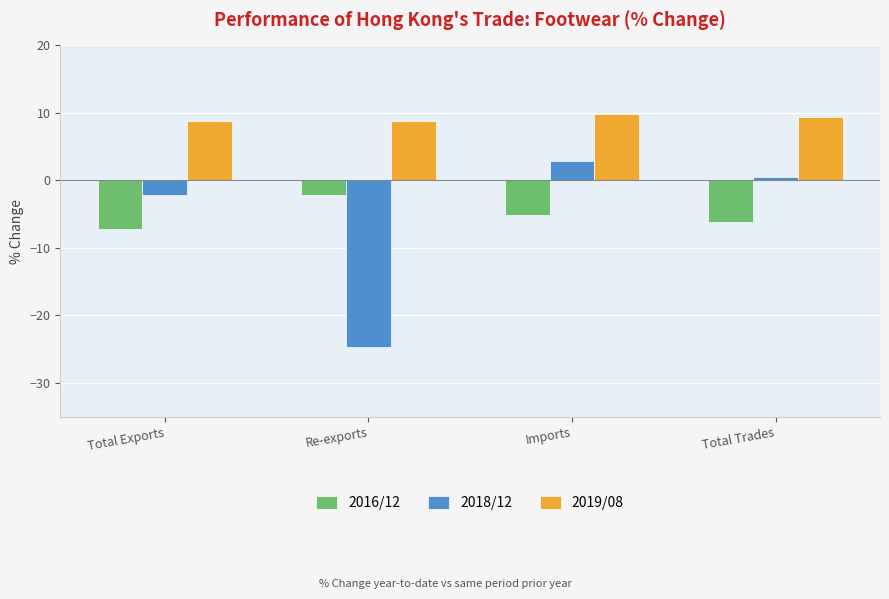

Which series has the widest spread of values?

2018/12